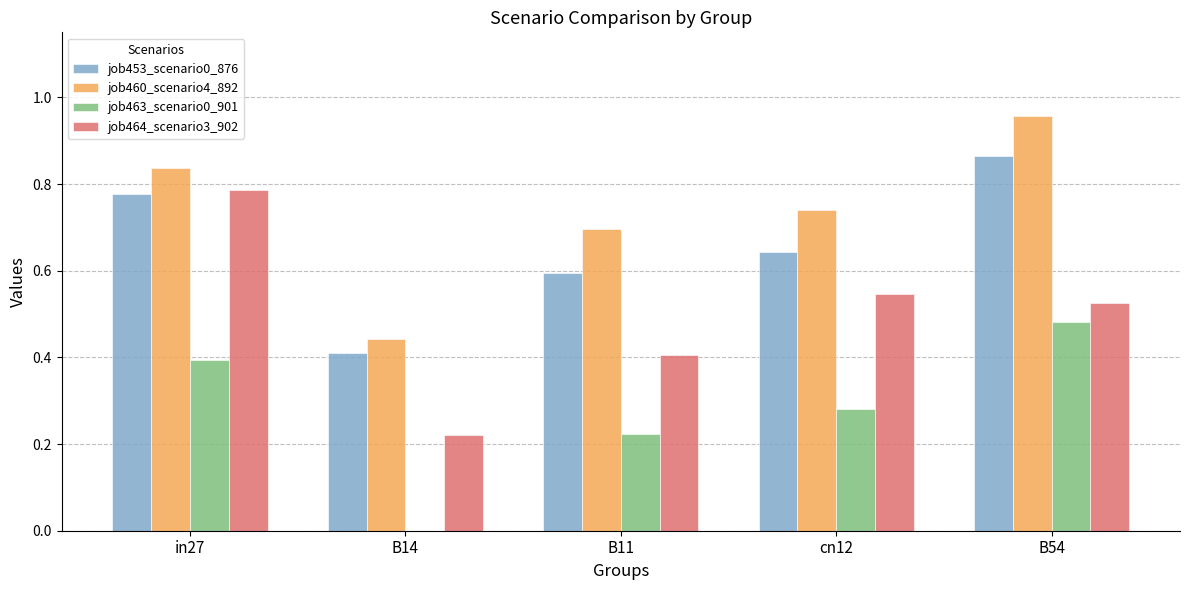

Where is job463_scenario0_901 nearest to the value 0?

B14